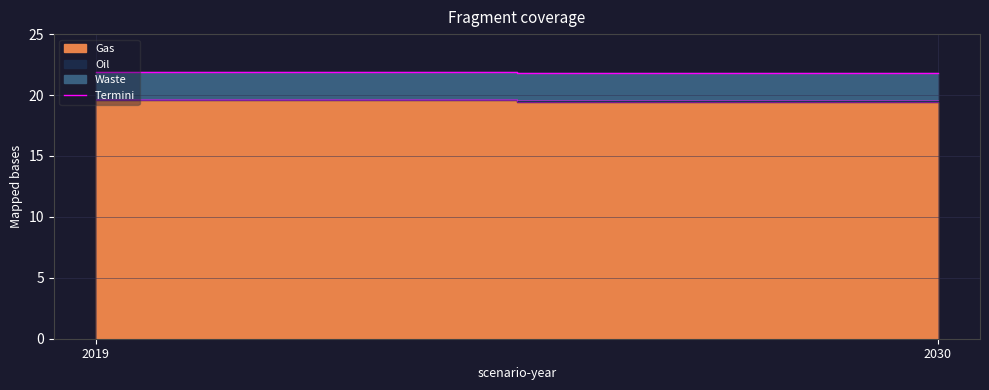

The value at 2019 is 35.7. True or false?

False